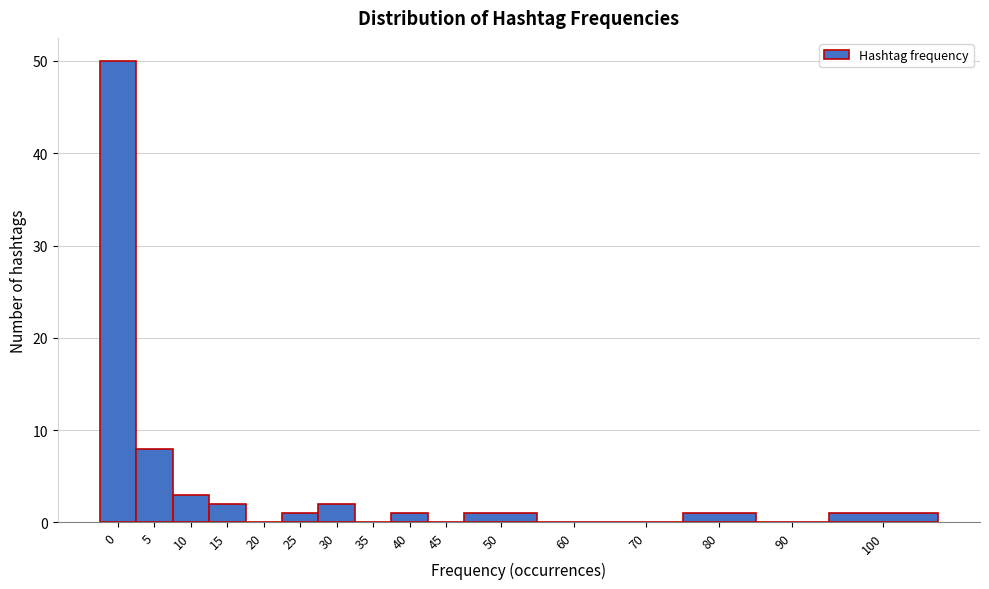

Reading right to left, extract all data points from this chart.

100=1	90=0	80=1	70=0	60=0	50=1	45=0	40=1	35=0	30=2	25=1	20=0	15=2	10=3	5=8	0=50